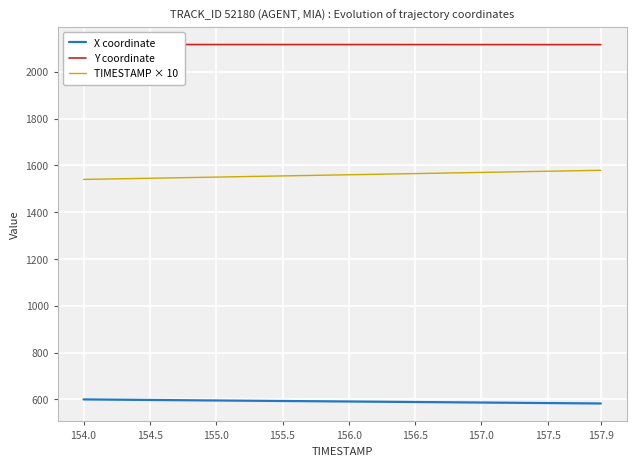

Is it true that TIMESTAMP × 10 equals 1565.0 at 156.5?

True